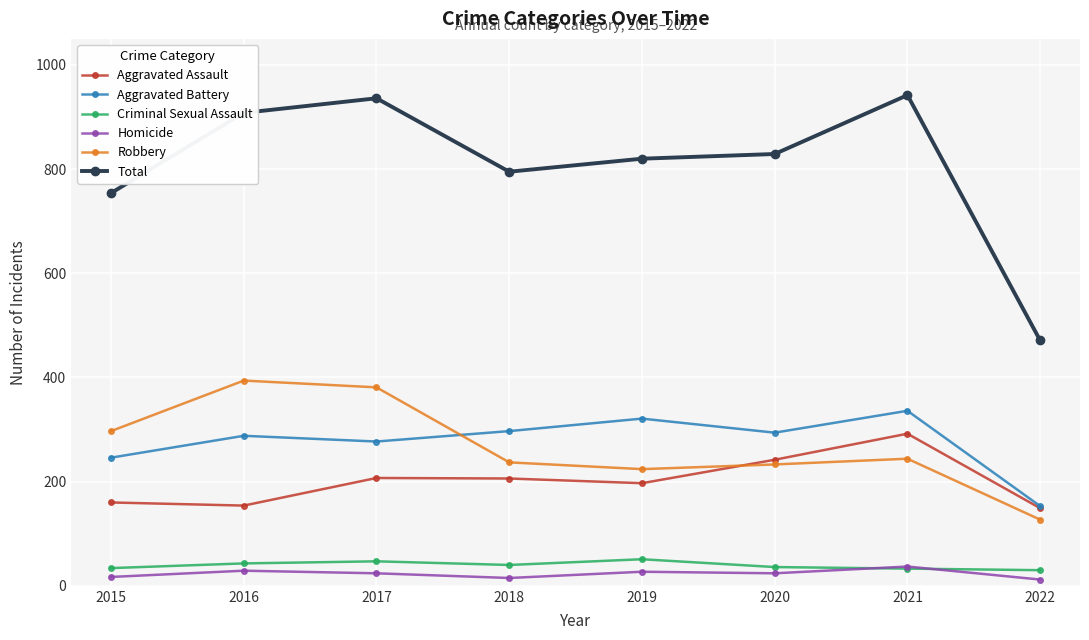

Is it true that Aggravated Assault equals 206 at 2018?

True